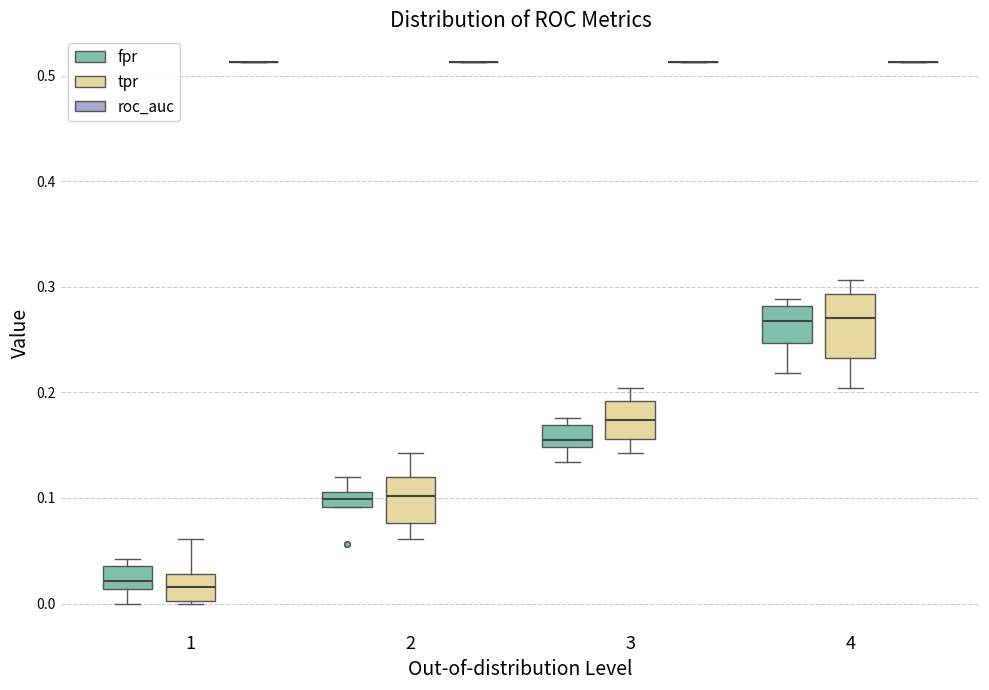

Where is the lower edge of the box for 2 (fpr) on the y-axis? The values are not printed on the chart, so give them approximately, as read against the axis.

0.09